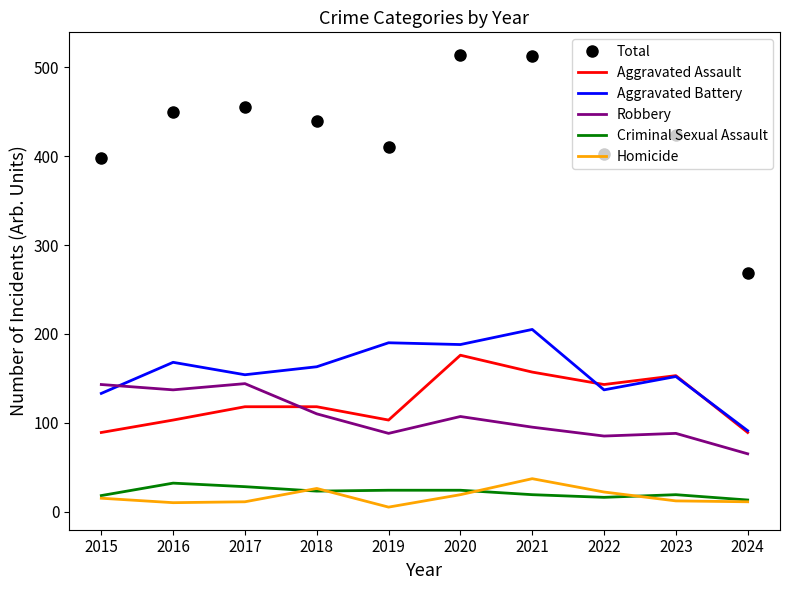

Which series has the widest spread of values?

Total